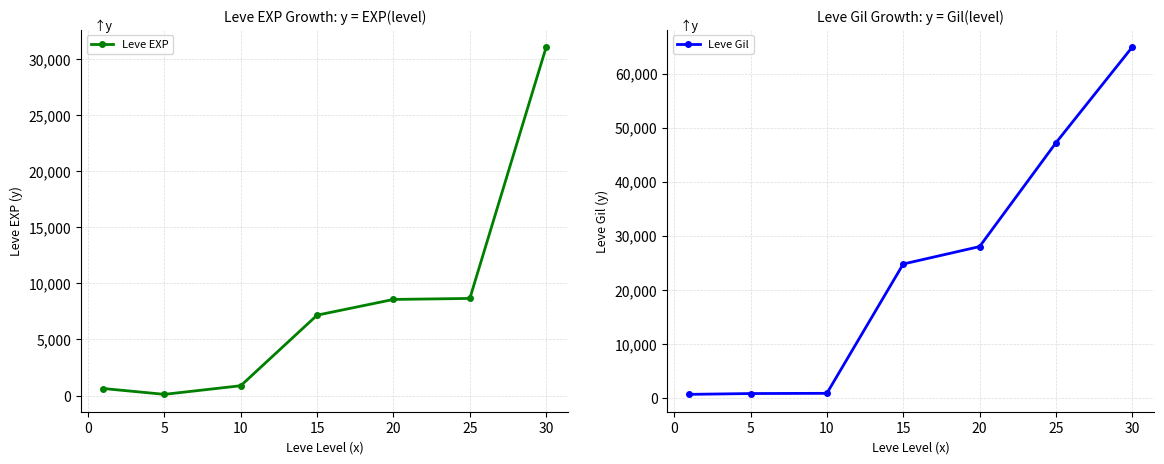

At which category does Leve EXP reach its first local valley?

5